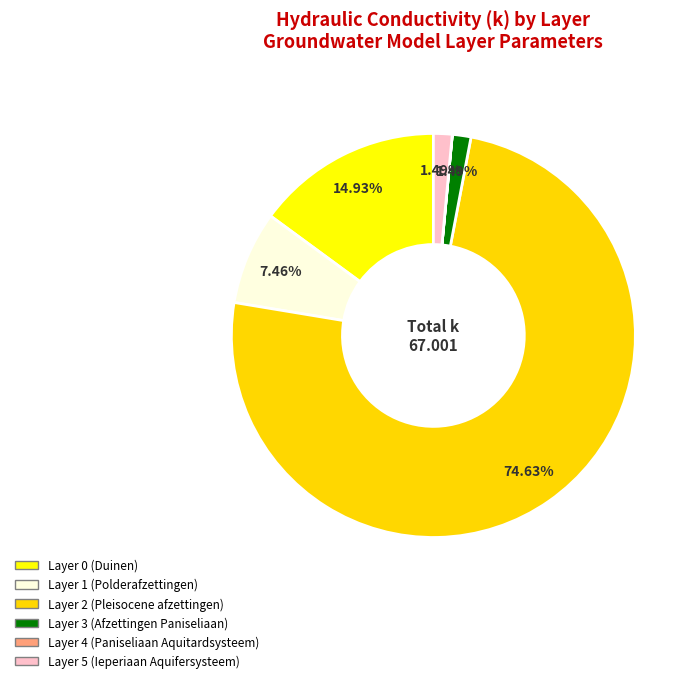

What portion of the pie excludes Layer 1 (Polderafzettingen)?

92.5%